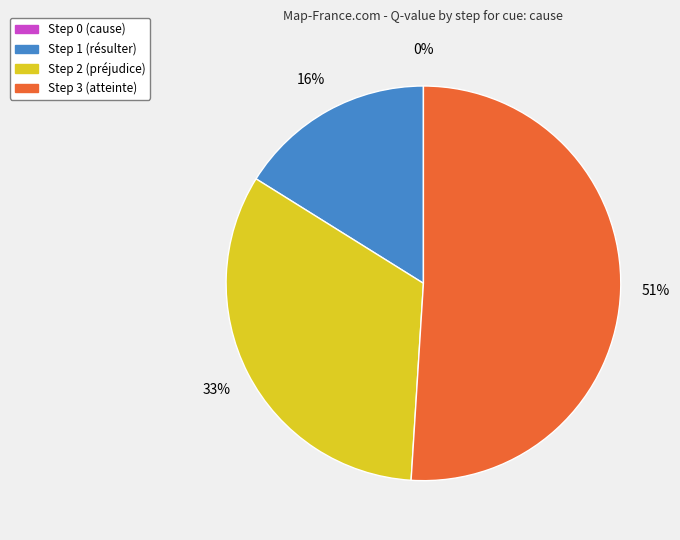

Which category has the biggest portion of the pie?

Step 3 (atteinte)